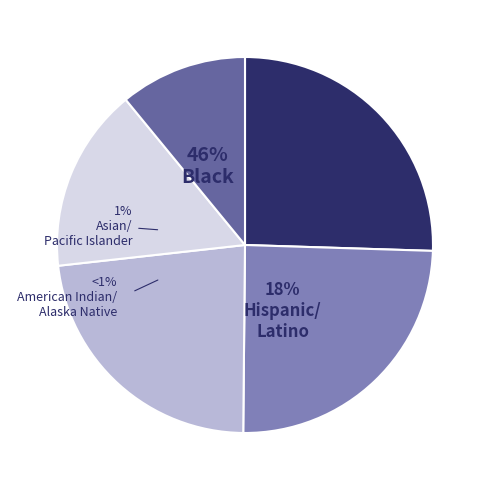

Is there any slice that represents more than half of the pie?

No